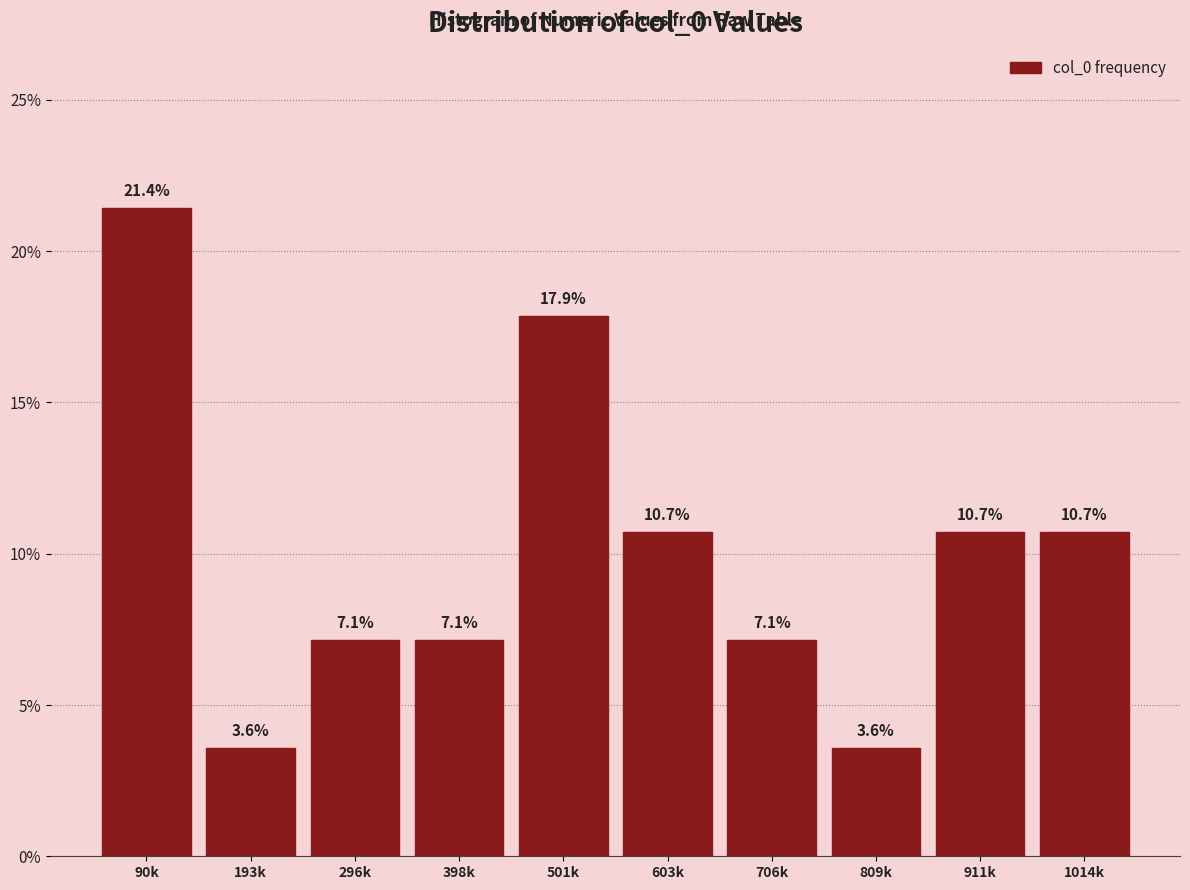

Reading left to right, what are all the values shown in this chart?

90k=21.4	193k=3.6	296k=7.1	398k=7.1	501k=17.9	603k=10.7	706k=7.1	809k=3.6	911k=10.7	1014k=10.7